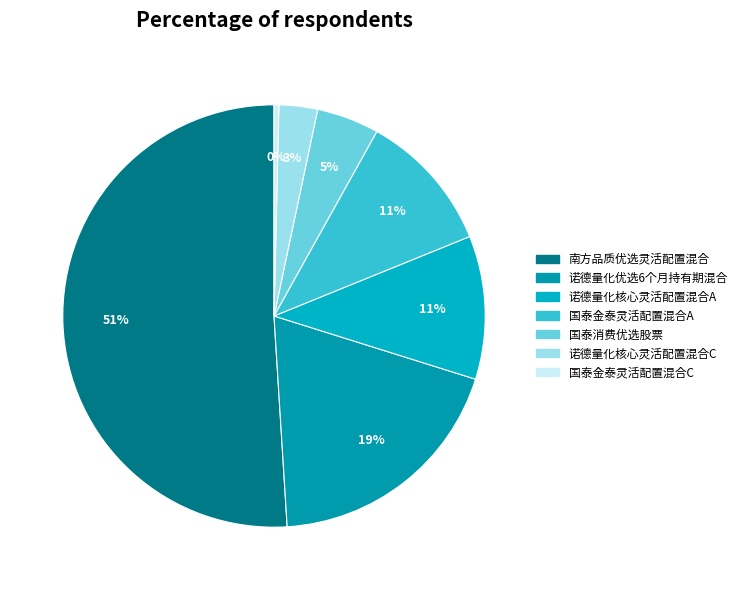

Which slice represents more than half of the pie?

南方品质优选灵活配置混合